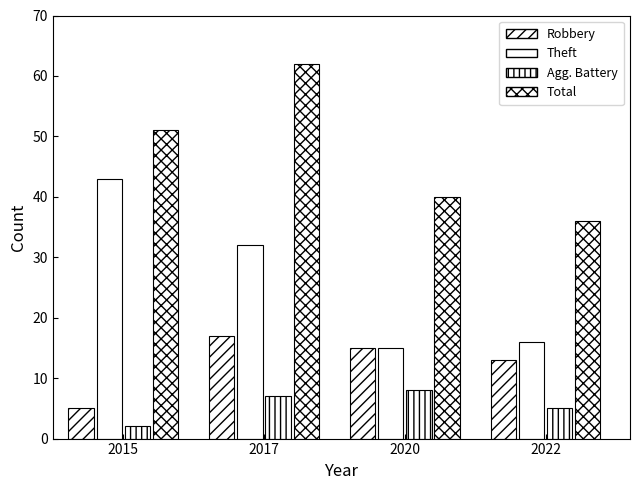

The Aggravated Battery series shows 8 at 2022. True or false?

False